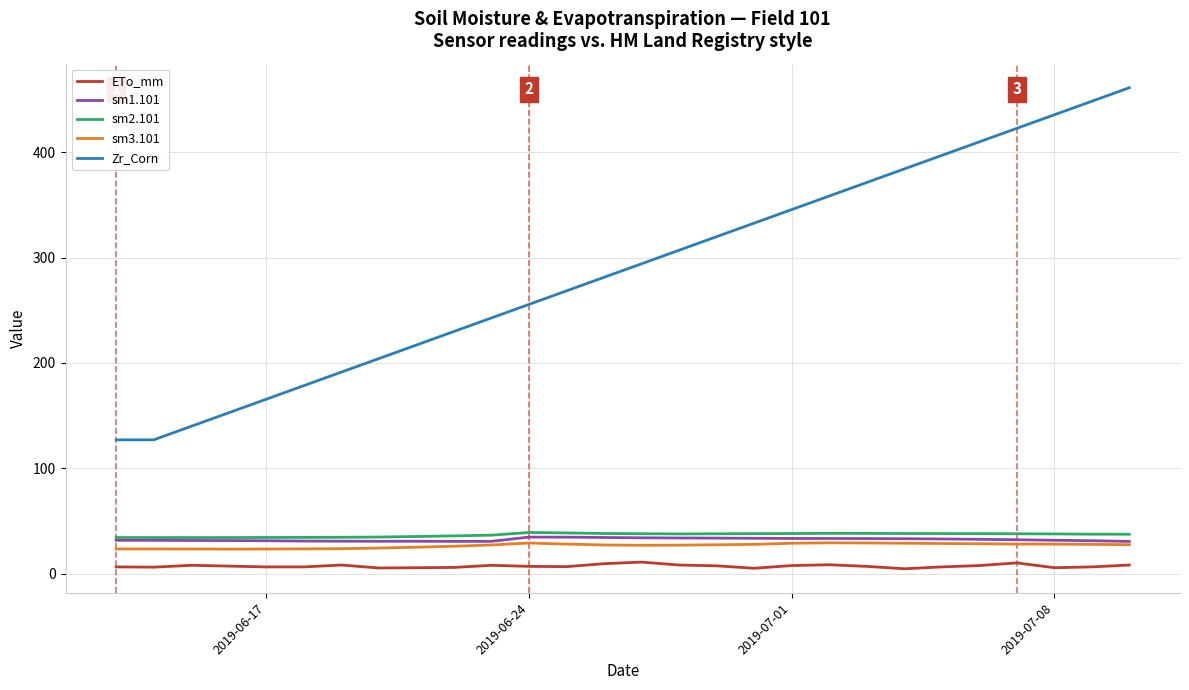

True or false: sm1.101 and Zr_Corn intersect in this chart.

False